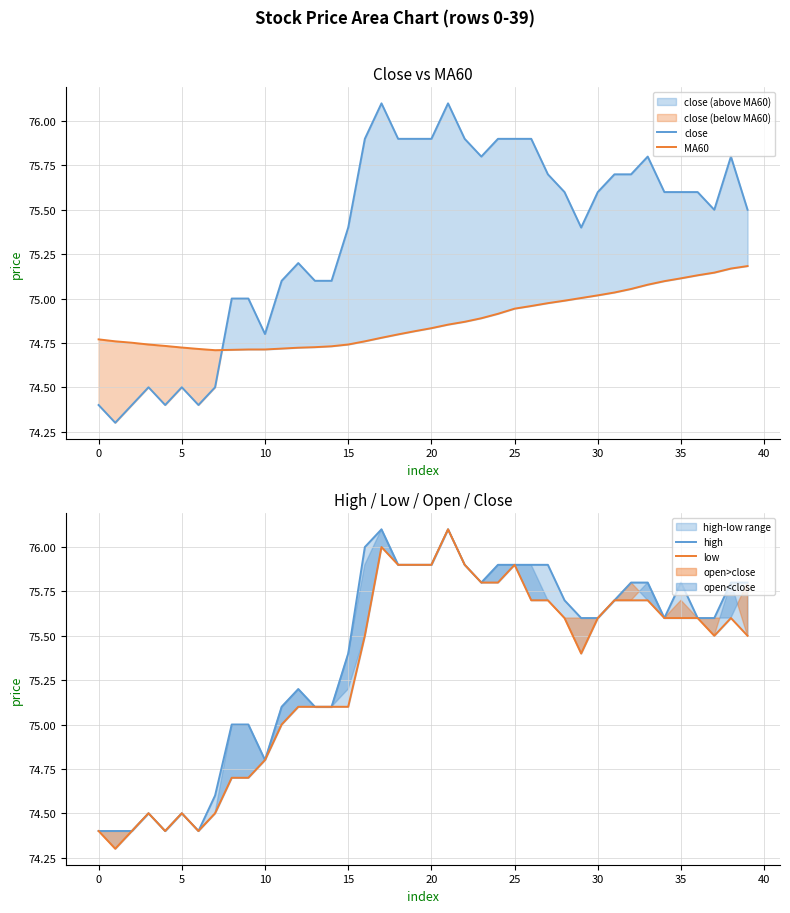

True or false: low and close intersect in this chart.

False